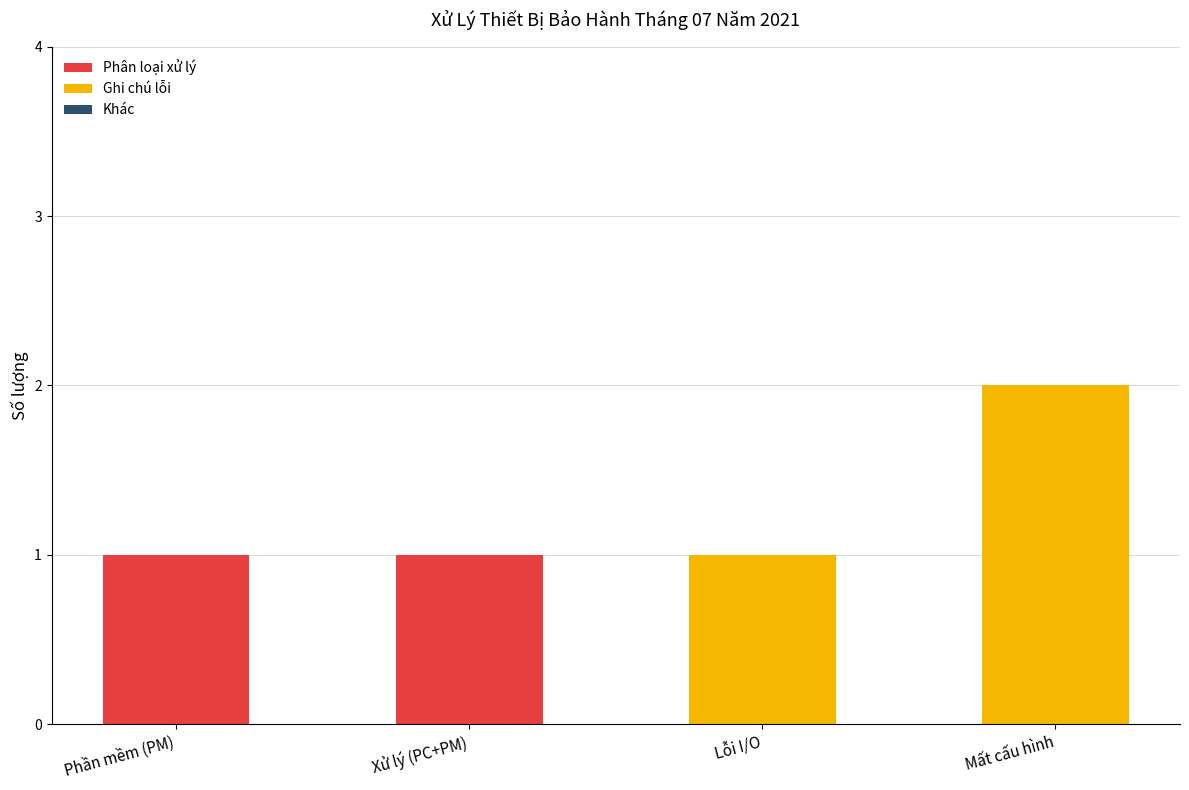

Reading left to right, transcribe the values for Phân loại xử lý.

Phần mềm (PM)=1	Xử lý (PC+PM)=1	Lỗi I/O=0	Mất cấu hình=0